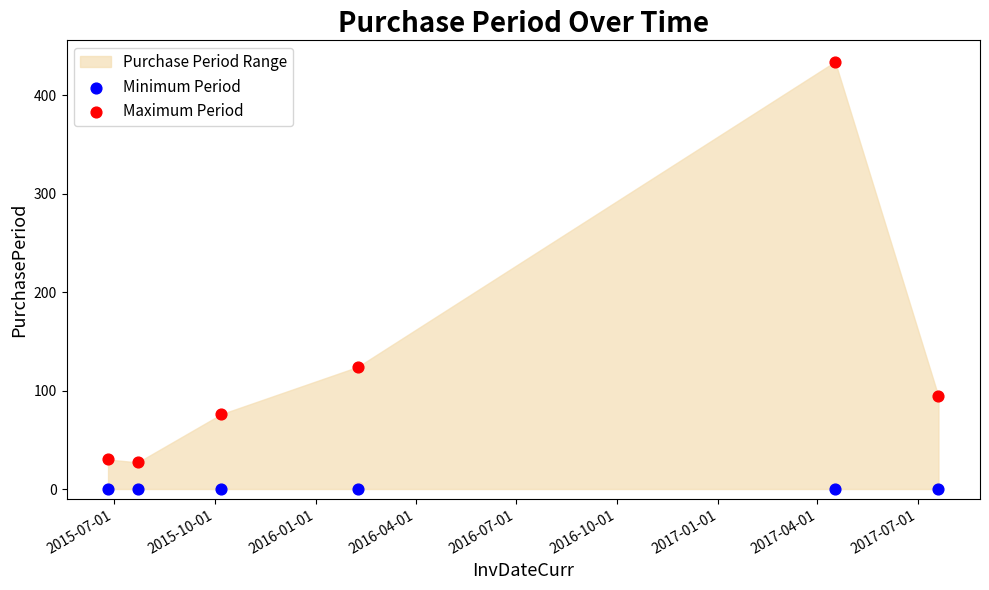

Which series contains the lowest Y value?

Minimum Period